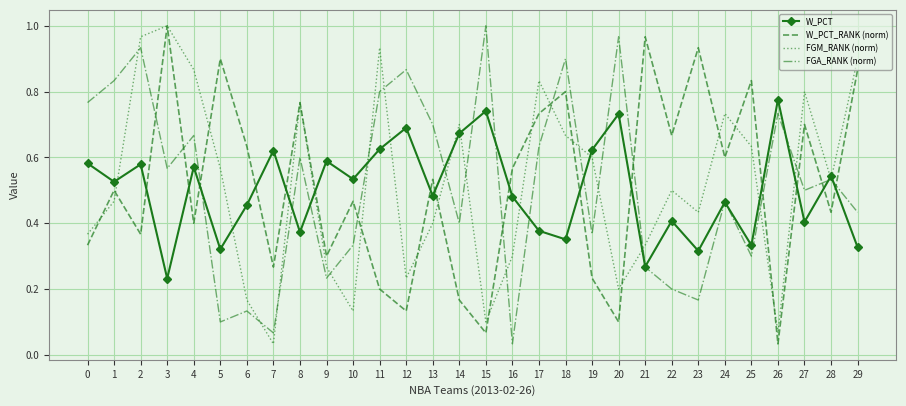

True or false: FGM_RANK (norm) has more than 0 interior local peaks.

True